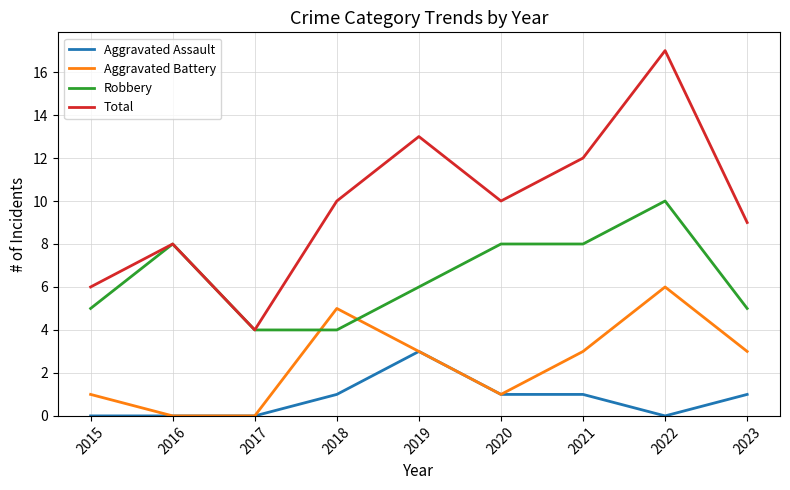

Does the chart display data point markers on the line(s)?

No